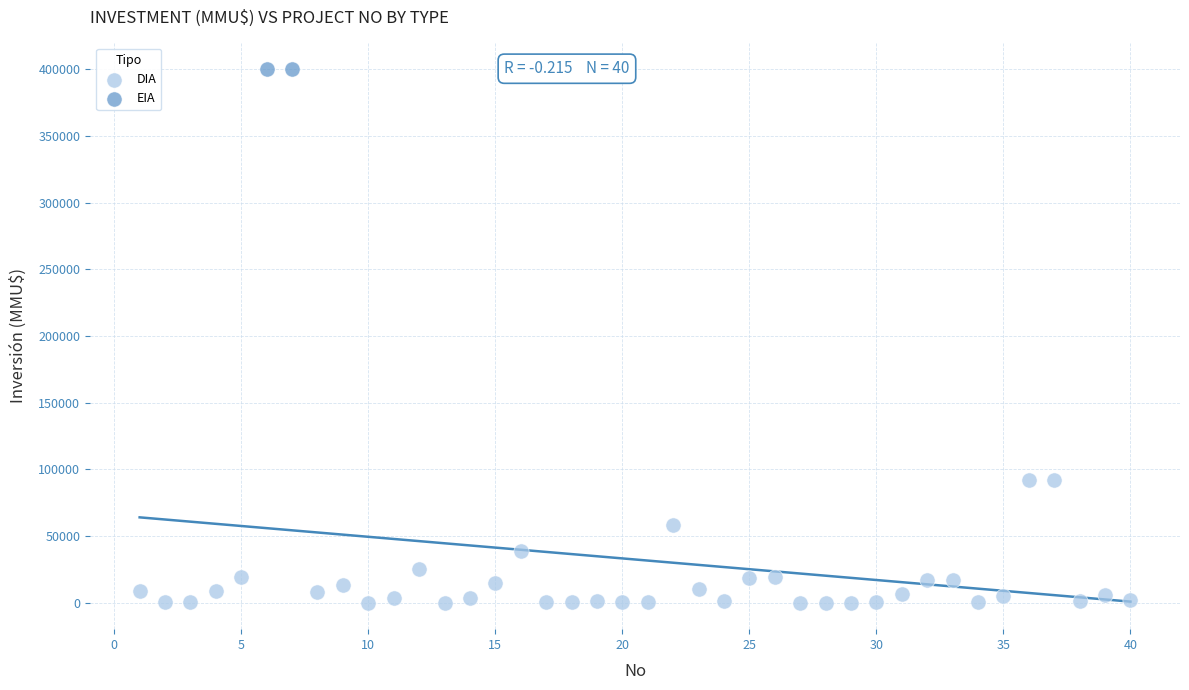

What are all the series names shown in the legend?

DIA, EIA